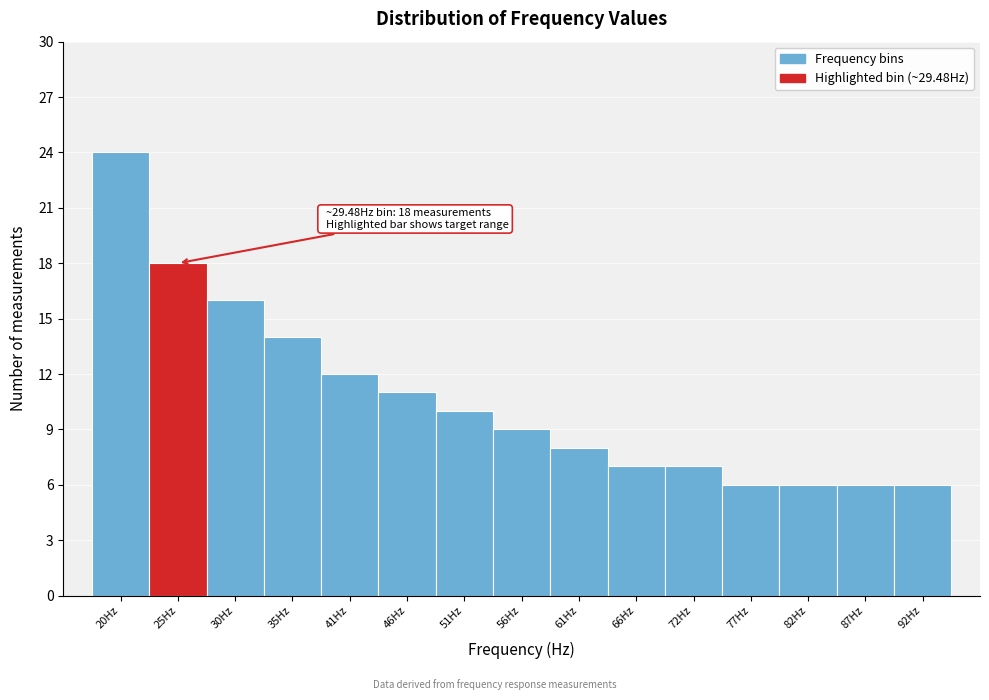

Reading left to right, transcribe all the data shown in this chart.

24	18	16	14	12	11	10	9	8	7	7	6	6	6	6